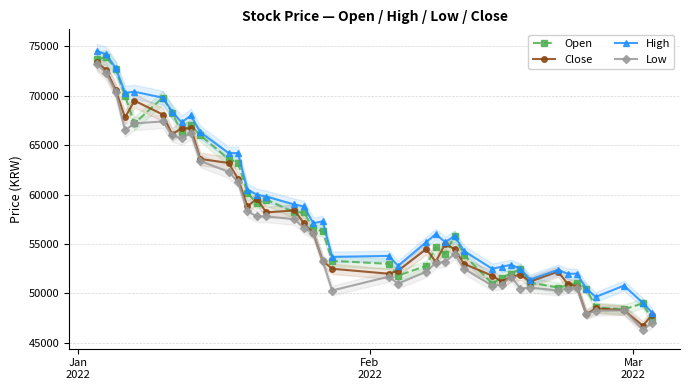

Reading left to right, extract all data points from this chart.

Open: 73700	73900	72700	70000	67200	69800	68300	66300	67000	66000	63600	63200	60200	59100	59500	58200	58200	56500	56300	53300	53000	51800	52800	54700	54000	55800	53900	51000	51600	52000	52500	51100	50600	50800	51100	50500	48600	48400	49000	47300
Close: 73400	72600	70600	67800	69500	68100	66100	66700	66700	63600	63200	61600	58800	59600	58200	58400	57100	56100	53300	52500	52000	52300	54500	53200	55000	54500	53000	51800	51200	51700	51900	51200	52200	51000	50700	47900	48500	48300	46750	47850
High: 74500	74200	72800	70300	70400	69800	68400	67300	68000	66300	64200	64200	60500	60000	59800	59000	58800	57100	57300	53700	53800	52800	55200	56000	55200	55800	54300	52500	52700	52900	52500	51400	52400	52000	52000	50500	49650	50800	49050	48050
Low: 73200	72300	70400	66500	67200	67400	66000	65700	66200	63400	62300	61300	58300	57800	57800	57500	56600	56100	53300	50300	51700	51000	52200	53100	53200	54000	52500	50800	50900	51700	50500	50600	50300	50500	50600	47900	48250	48300	46350	47000